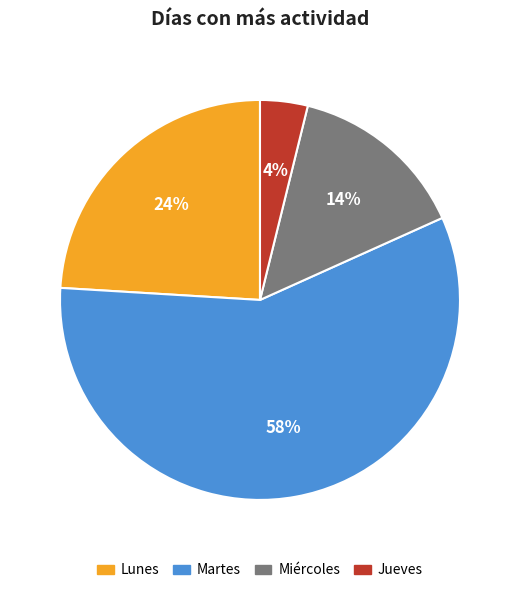

Do Jueves and Miércoles together represent more than half of the pie?

No